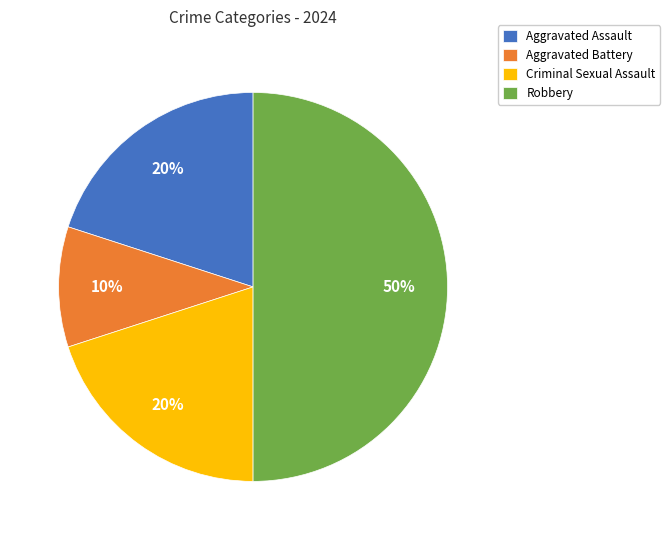

What percentage is the Aggravated Battery slice, to the nearest percent?

10%